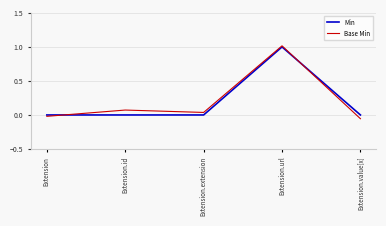

What position from the right is Extension.extension?

3